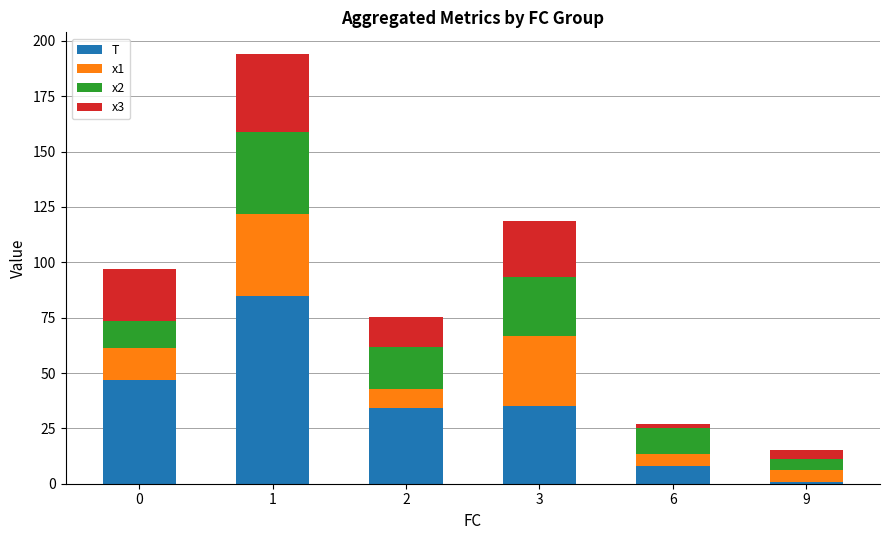

Reading right to left, what are the values for T?

1.0	8.0	35.0	34.0	85.0	47.0